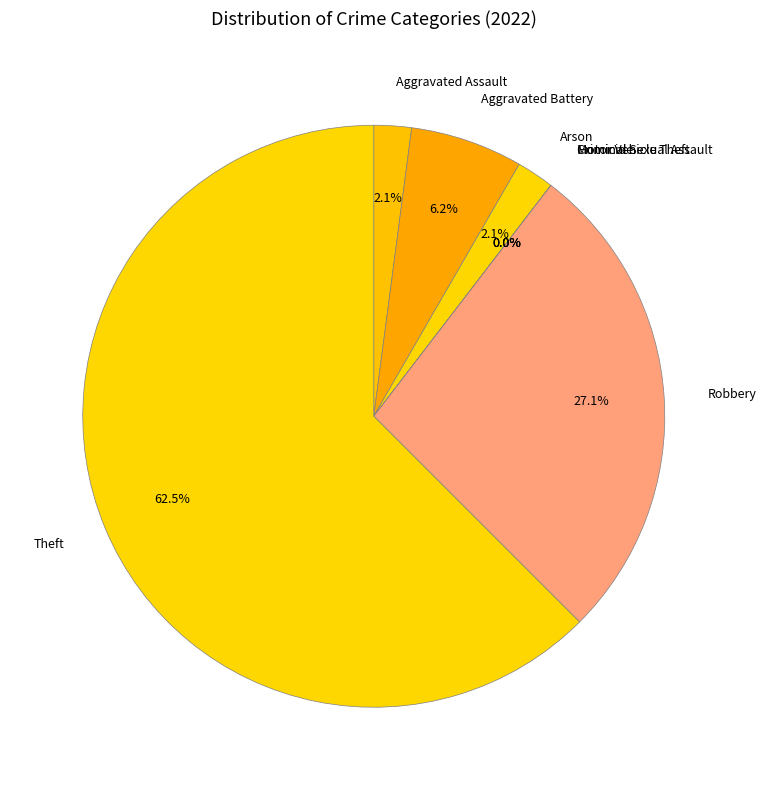

Is it true that Motor Vehicle Theft is 1% of the pie?

False